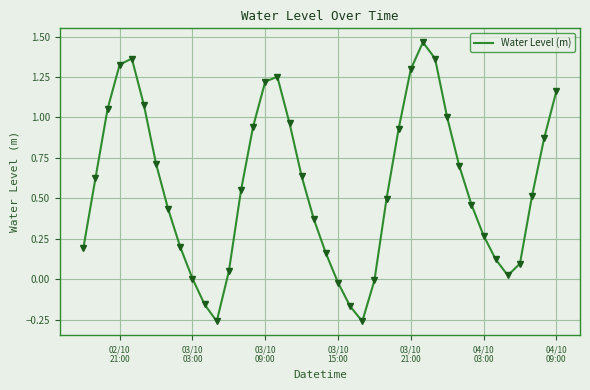

What is the difference between the maximum and minimum values?

1.7